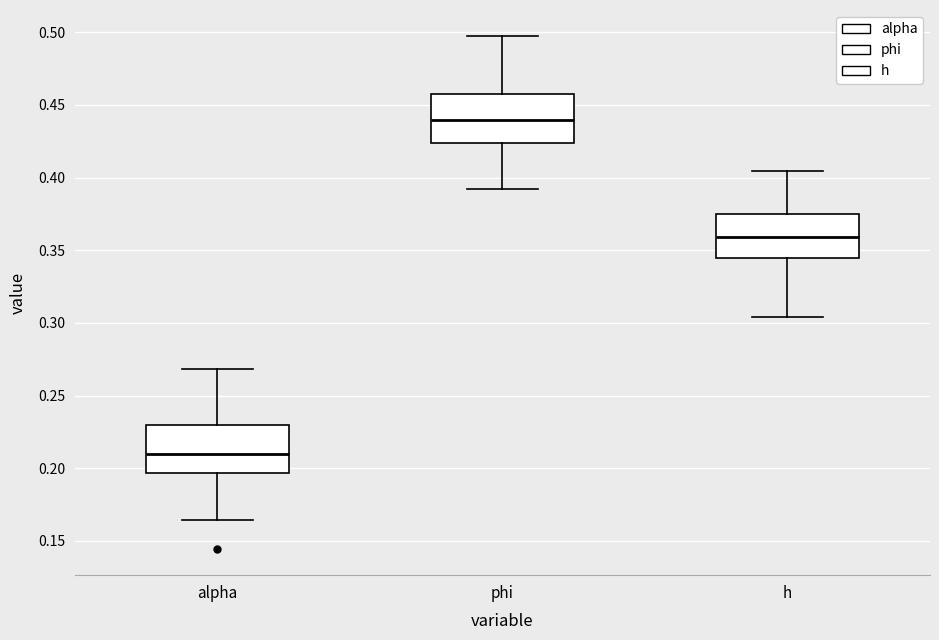

Where does the upper whisker of the box for phi end on the y-axis? The values are not printed on the chart, so give them approximately, as read against the axis.

0.500